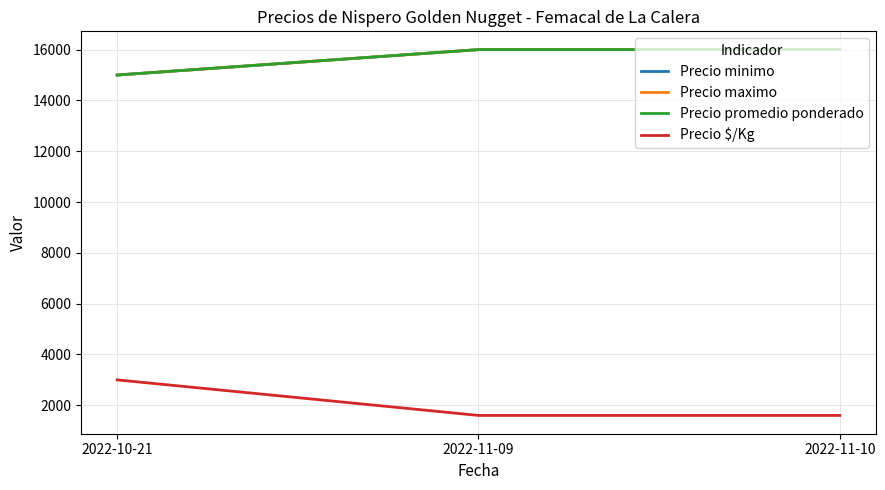

Is this an area chart (filled region under the line)?

No